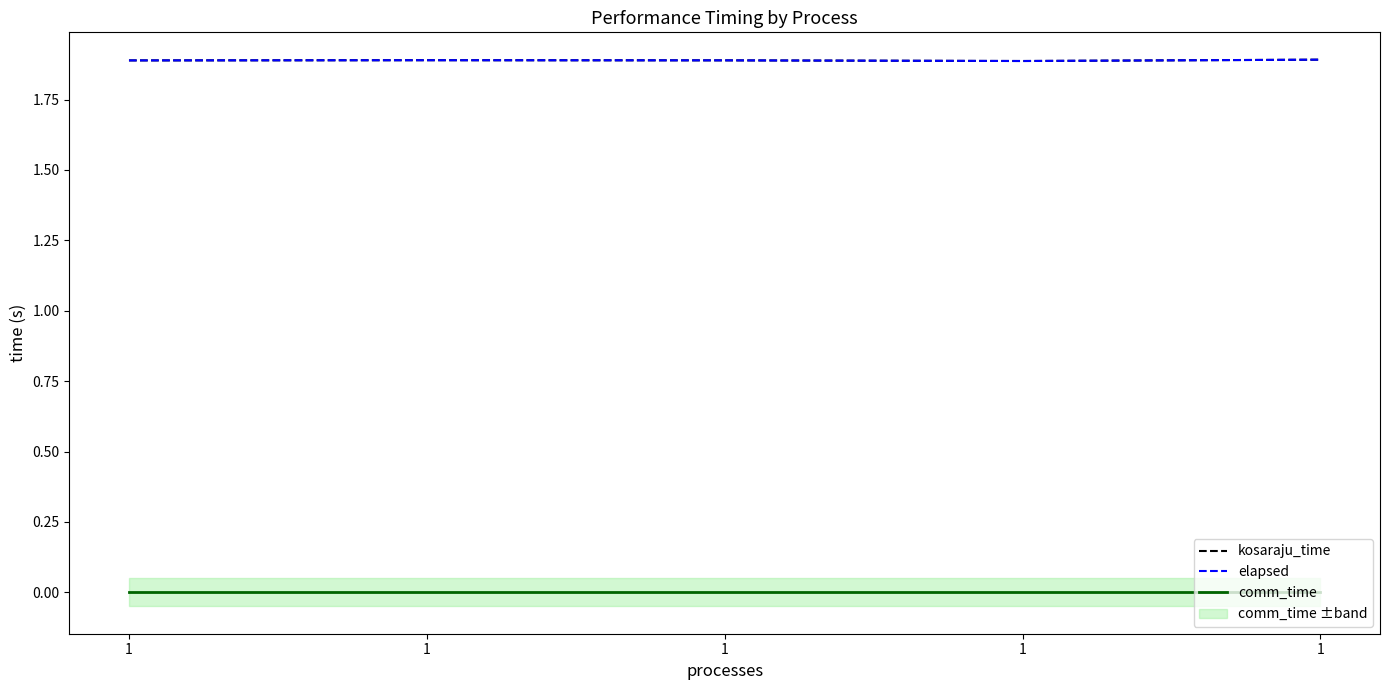

Which series changed the most between 1 and 1?

kosaraju_time